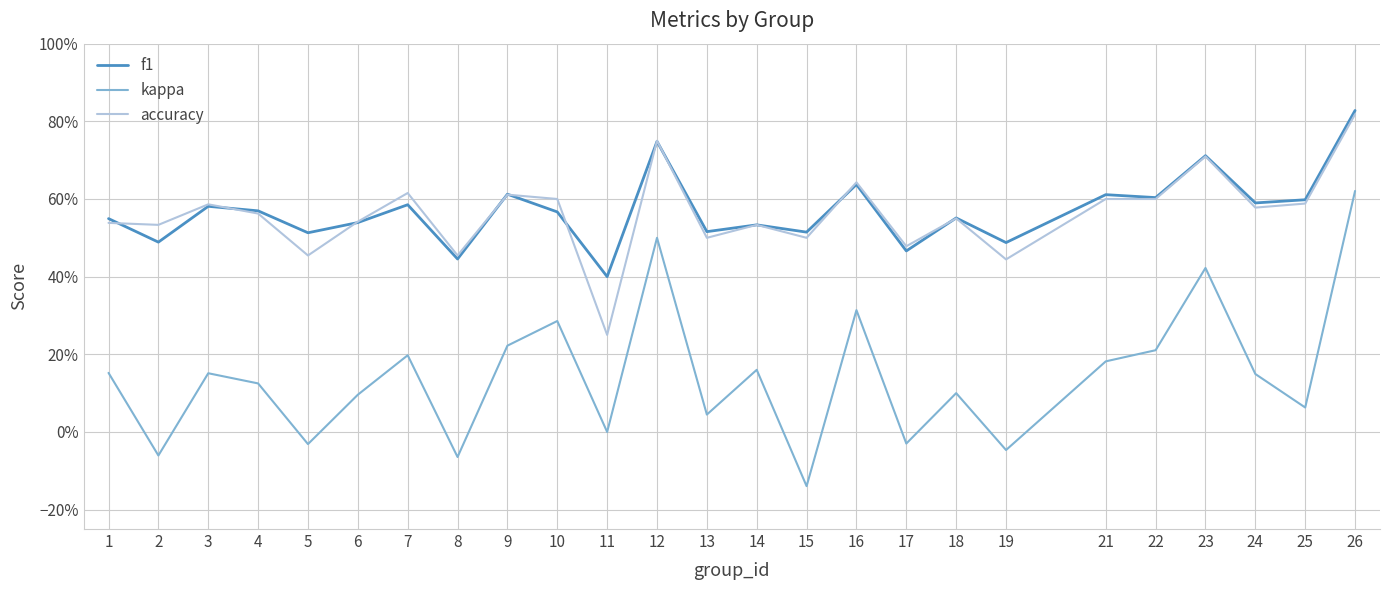

Reading left to right, transcribe all the data shown in this chart.

f1: 1=0.5	2=0.5	3=0.6	4=0.6	5=0.5	6=0.5	7=0.6	8=0.4	9=0.6	10=0.6	11=0.4	12=0.7	13=0.5	14=0.5	15=0.5	16=0.6	17=0.5	18=0.6	19=0.5	21=0.6	22=0.6	23=0.7	24=0.6	25=0.6	26=0.8
kappa: 1=0.2	2=-0.1	3=0.2	4=0.1	5=-0.0	6=0.1	7=0.2	8=-0.1	9=0.2	10=0.3	11=0.0	12=0.5	13=0.0	14=0.2	15=-0.1	16=0.3	17=-0.0	18=0.1	19=-0.0	21=0.2	22=0.2	23=0.4	24=0.1	25=0.1	26=0.6
accuracy: 1=0.5	2=0.5	3=0.6	4=0.6	5=0.5	6=0.5	7=0.6	8=0.5	9=0.6	10=0.6	11=0.2	12=0.8	13=0.5	14=0.5	15=0.5	16=0.6	17=0.5	18=0.6	19=0.4	21=0.6	22=0.6	23=0.7	24=0.6	25=0.6	26=0.8